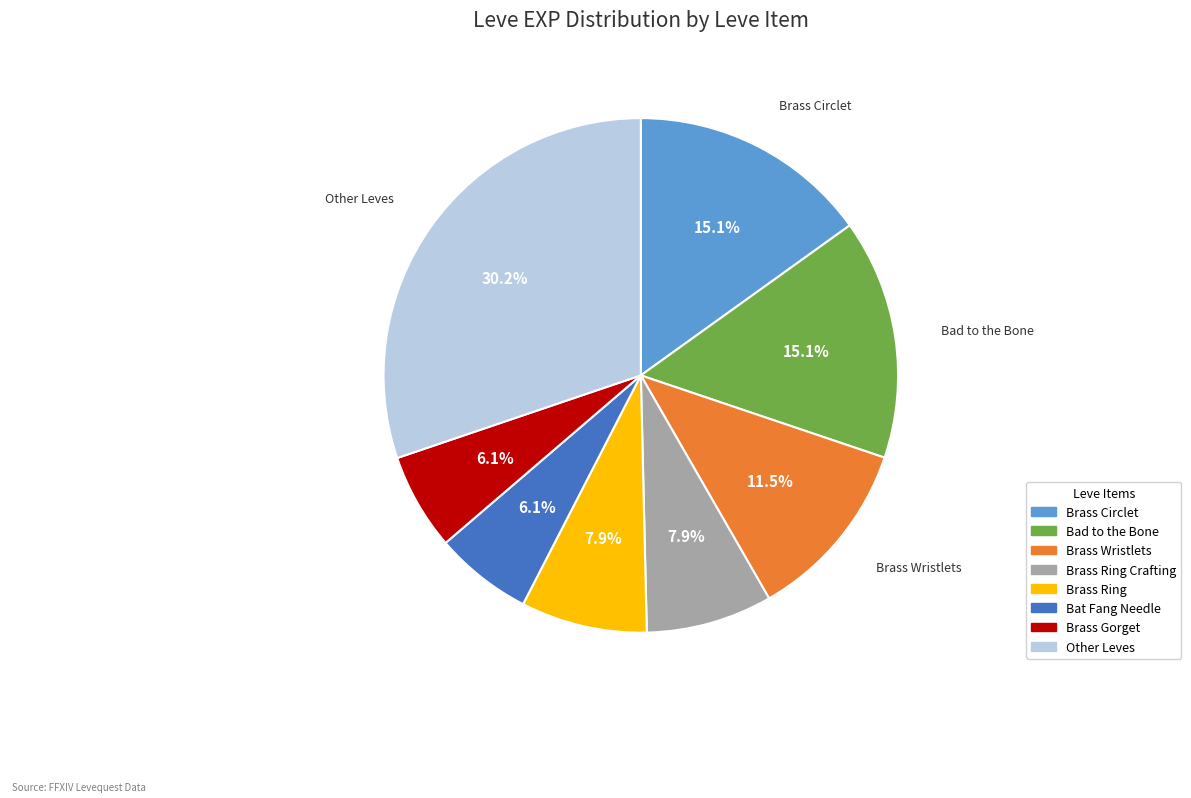

Does any single category account for the majority?

No